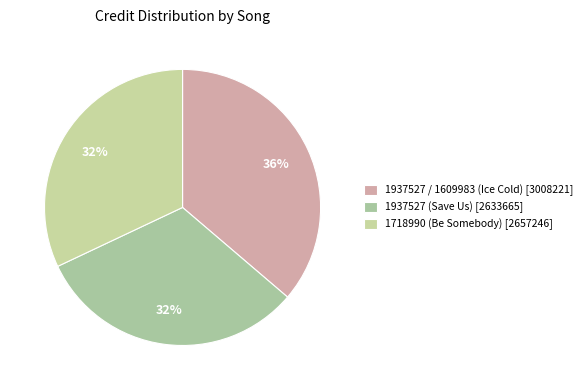

What percentage is NOT represented by 1718990 (Be Somebody)?

68.0%